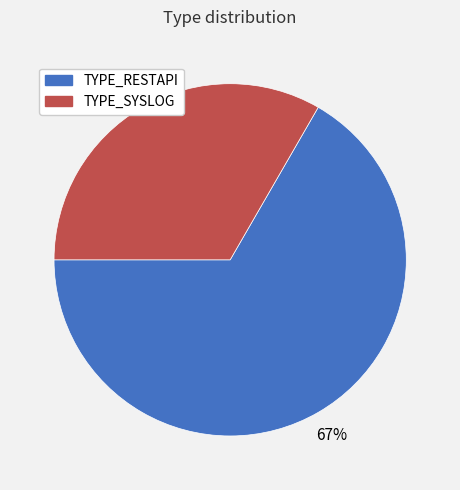

True or false: TYPE_SYSLOG accounts for 33% of the total.

True